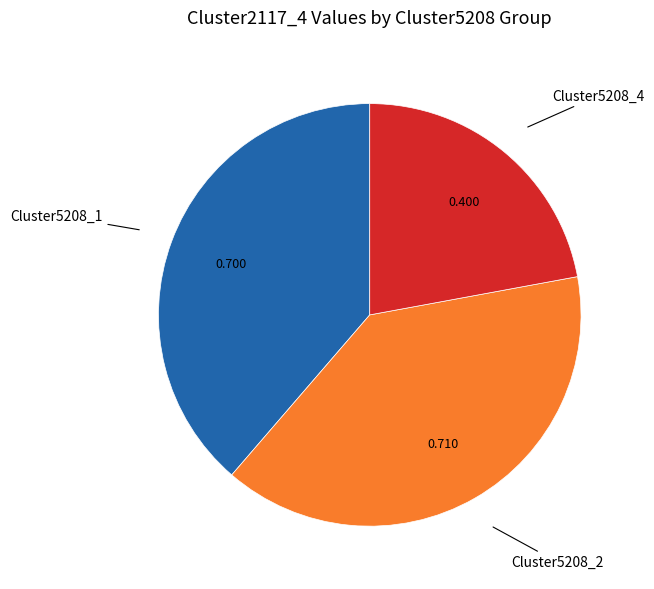

The Cluster5208_4 slice represents 32% of the pie. True or false?

False